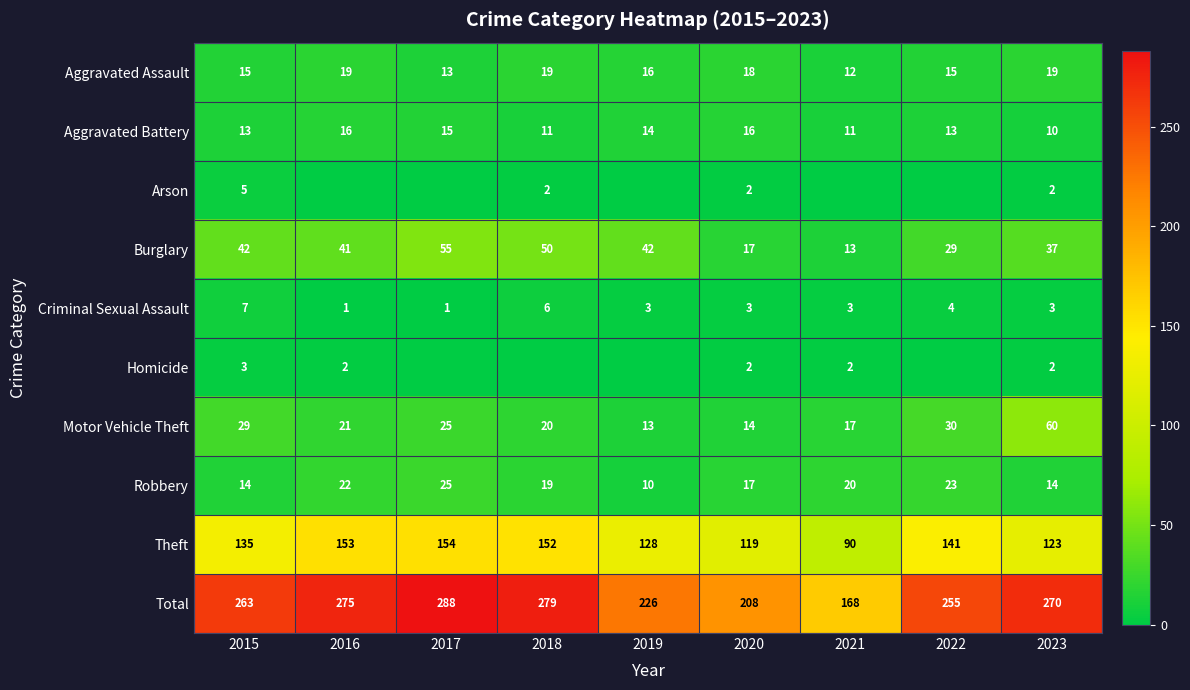

Where is Burglary nearest to the value 34?

2023